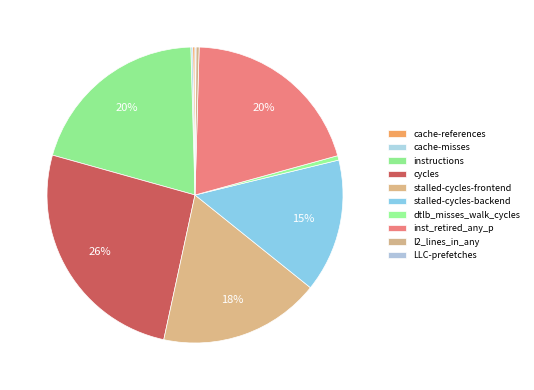

True or false: cycles accounts for 26% of the total.

True